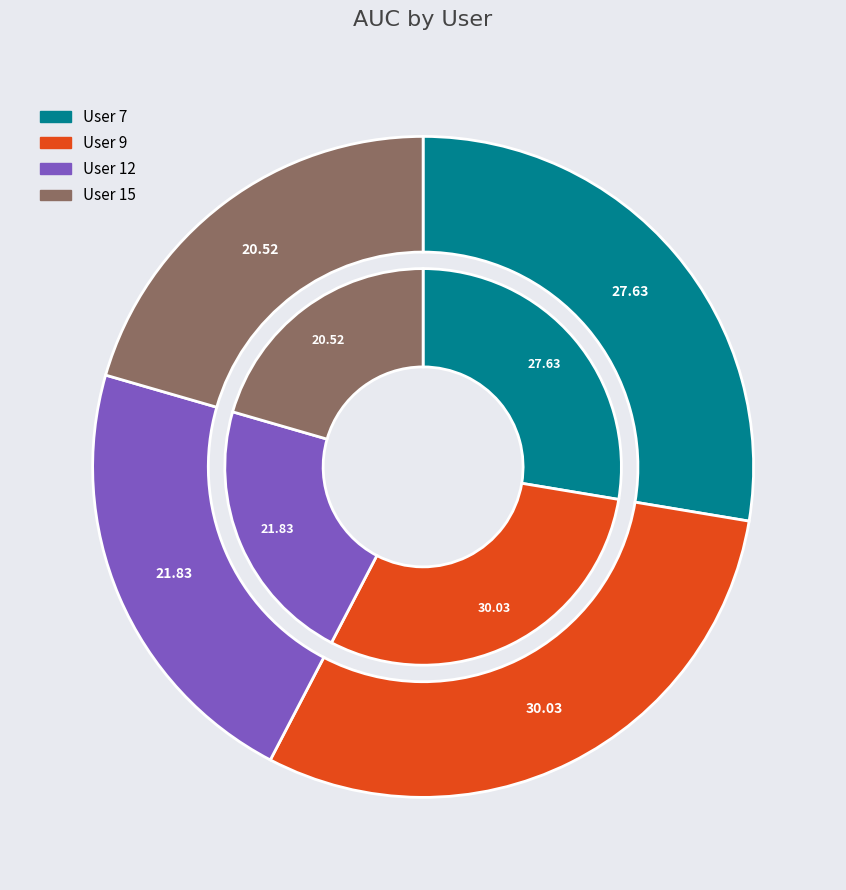

What is the smallest slice in the pie chart?

User 15